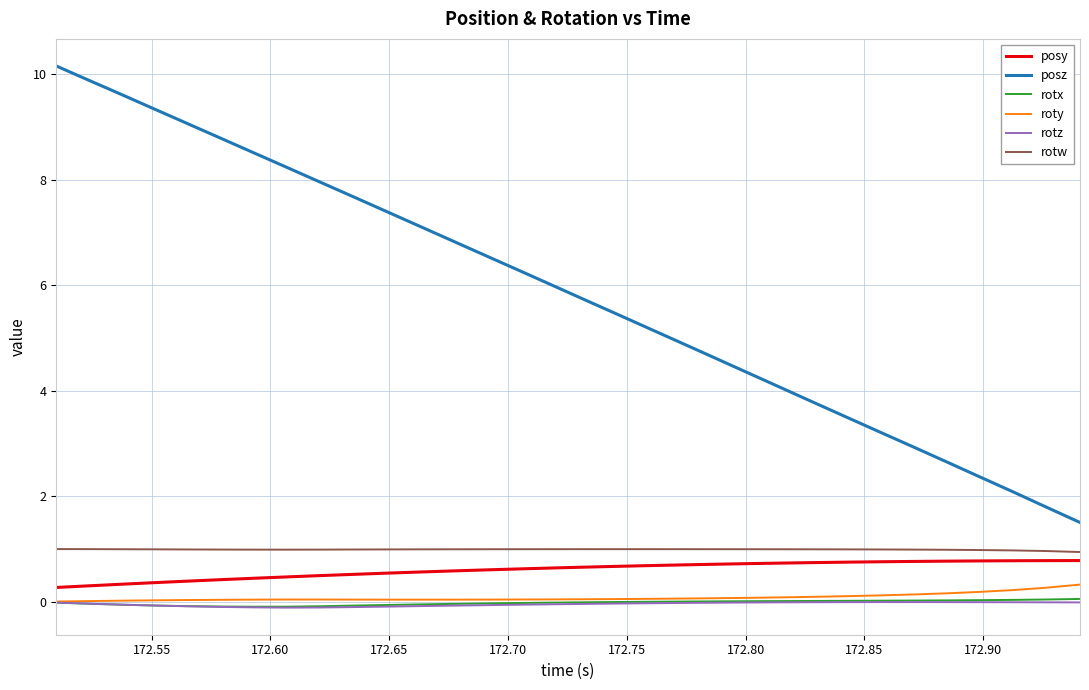

Which series has the widest spread of values?

posz